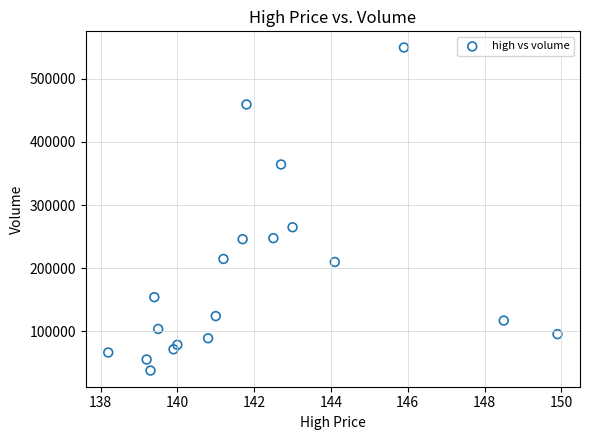

What is the range of Y values (max minus min)?

511870